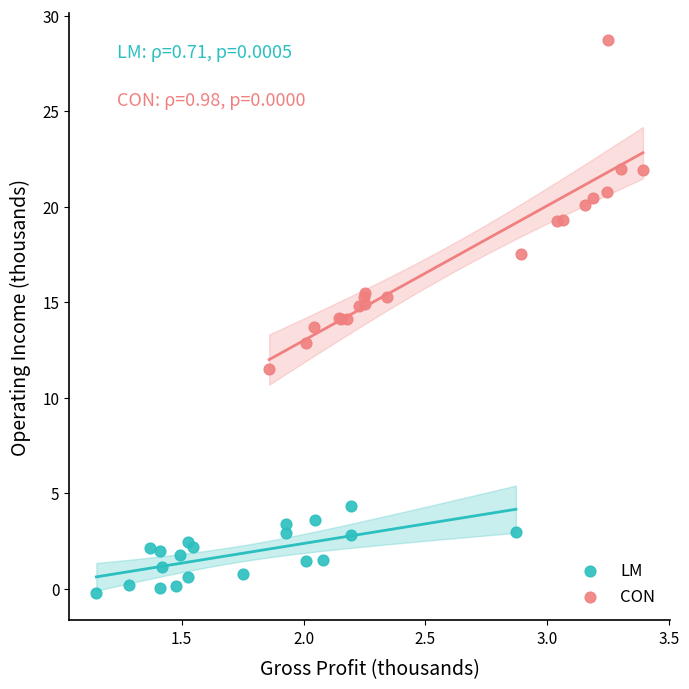

What are all the series names shown in the legend?

LM, CON